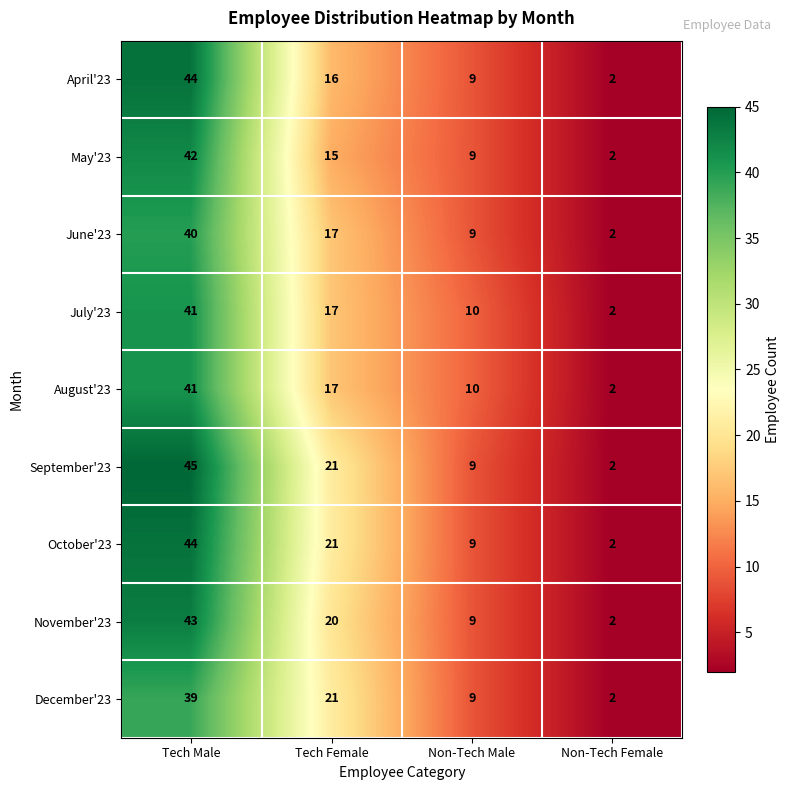

How many distinct data groups are displayed?

9